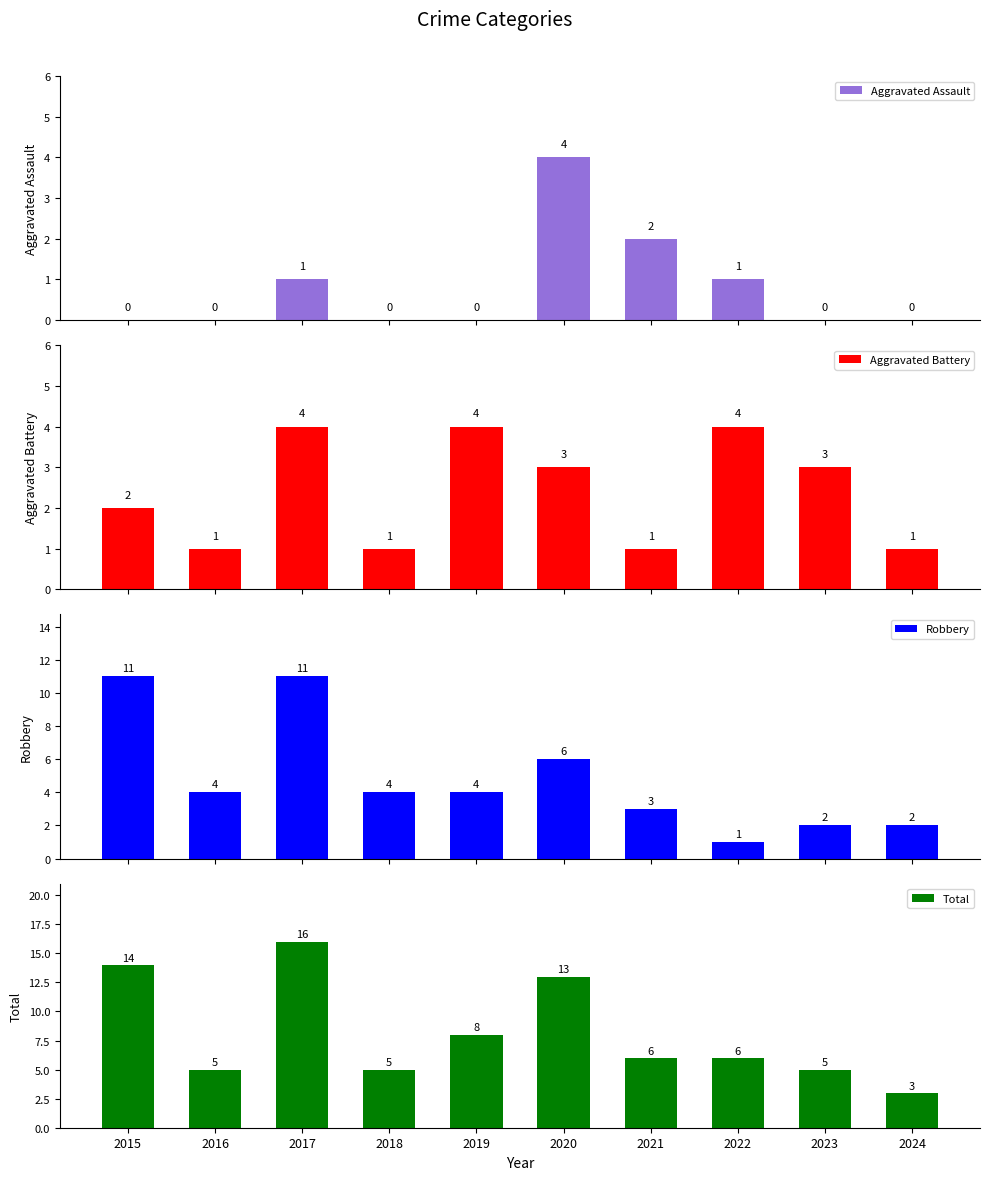

Count the number of categories in the chart.

10